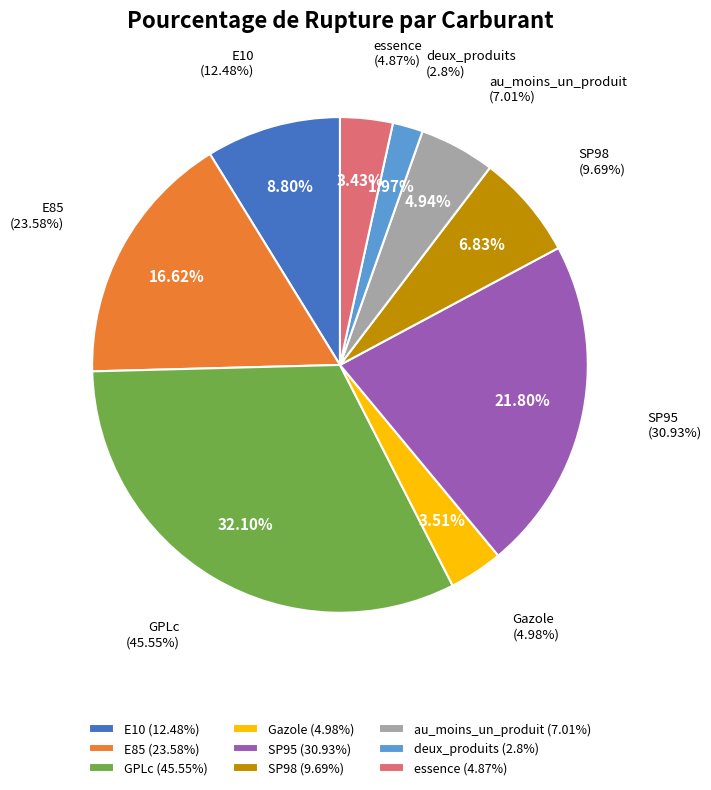

Which slice is the smallest?

deux_produits